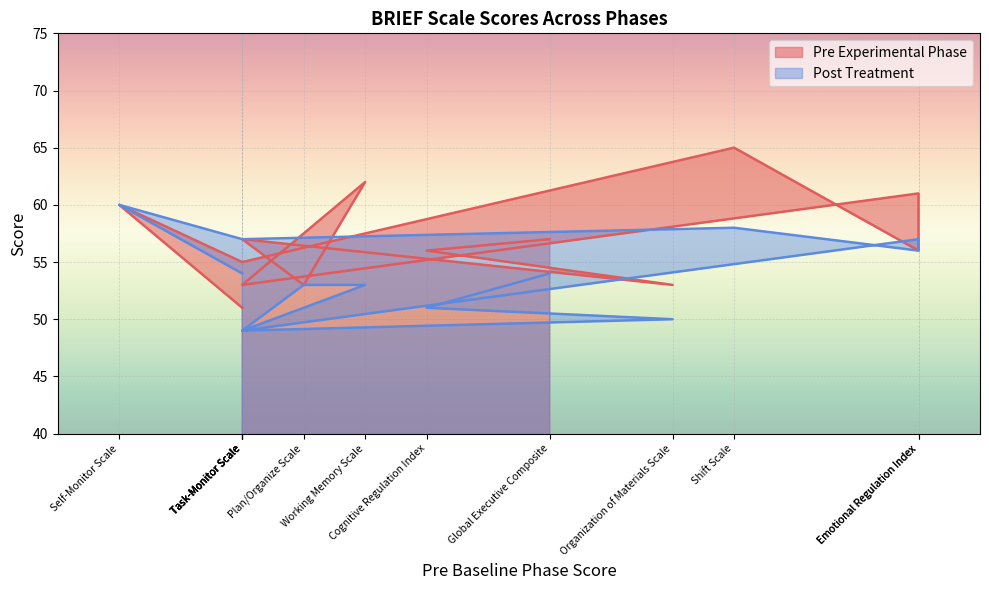

What is the label of the 10th point from the left?

Task-Monitor Scale